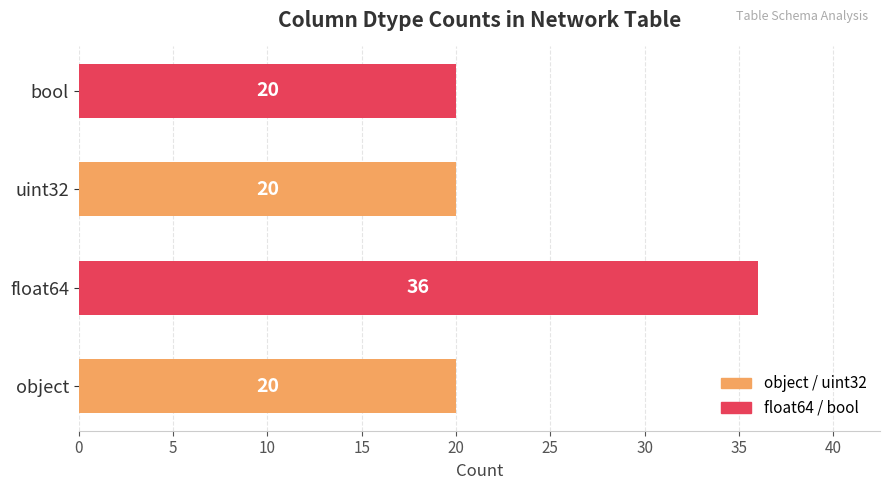

What is the difference between the maximum and minimum values?

16